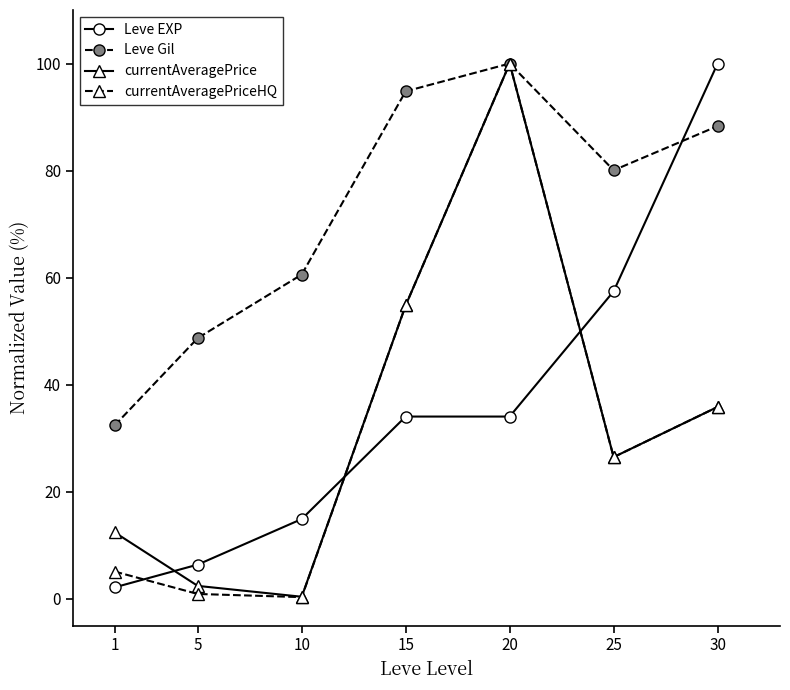

What is the difference between the currentAveragePrice values at 30 and 15?

19.0